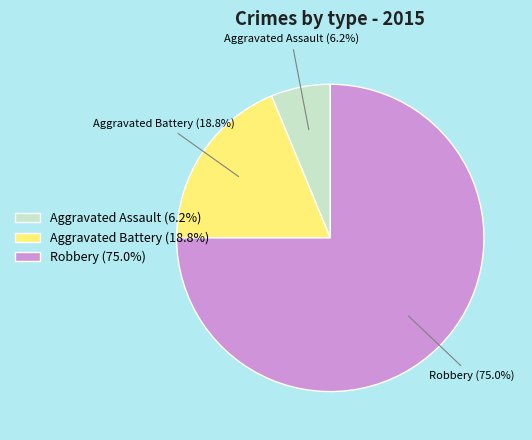

What percentage do Aggravated Assault and Robbery together represent?

81.2%